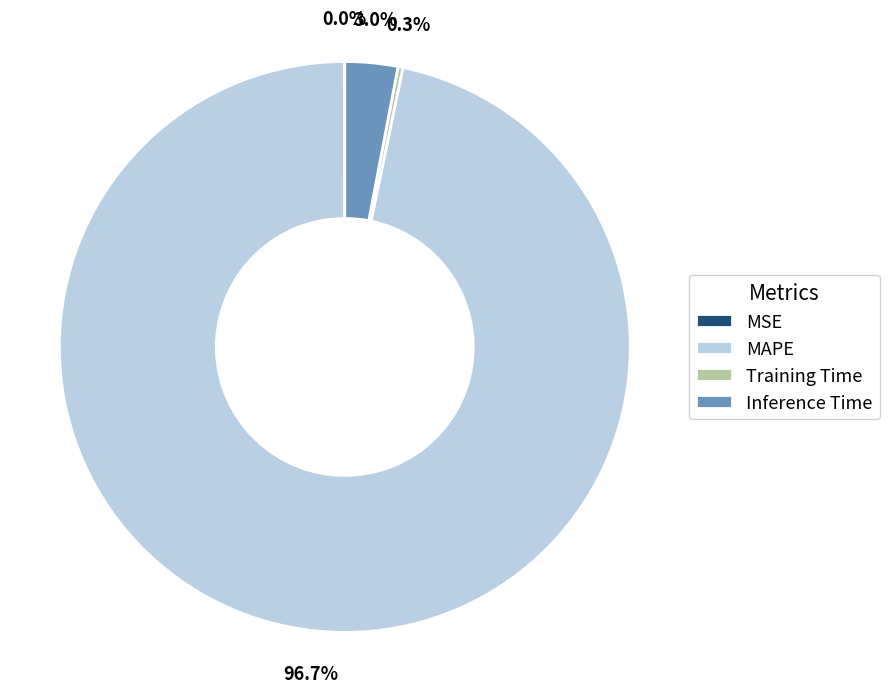

What is the largest slice in the pie chart?

MAPE